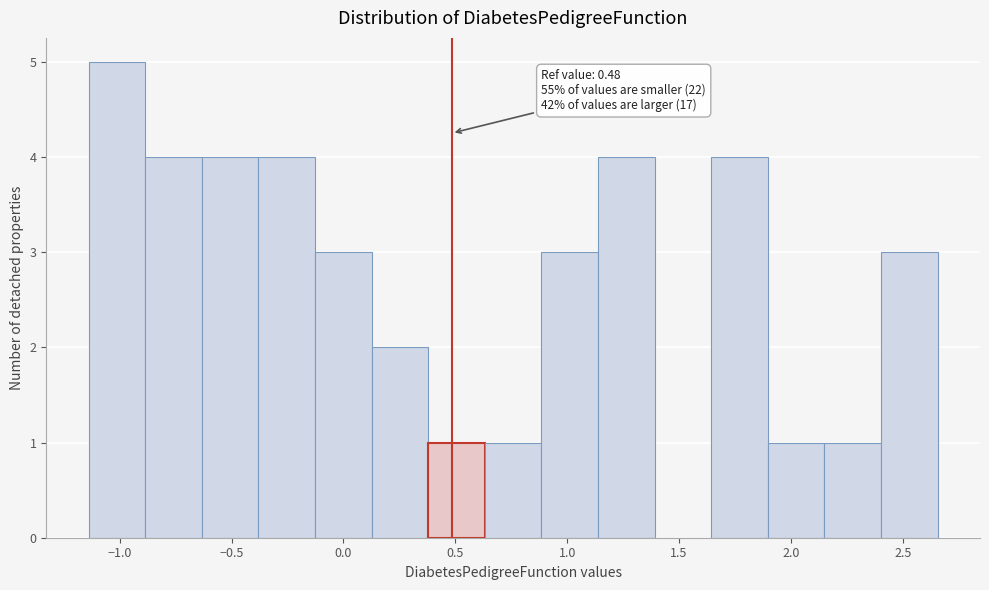

Which range on the x-axis has the tallest bar?

-1.15 to -0.90